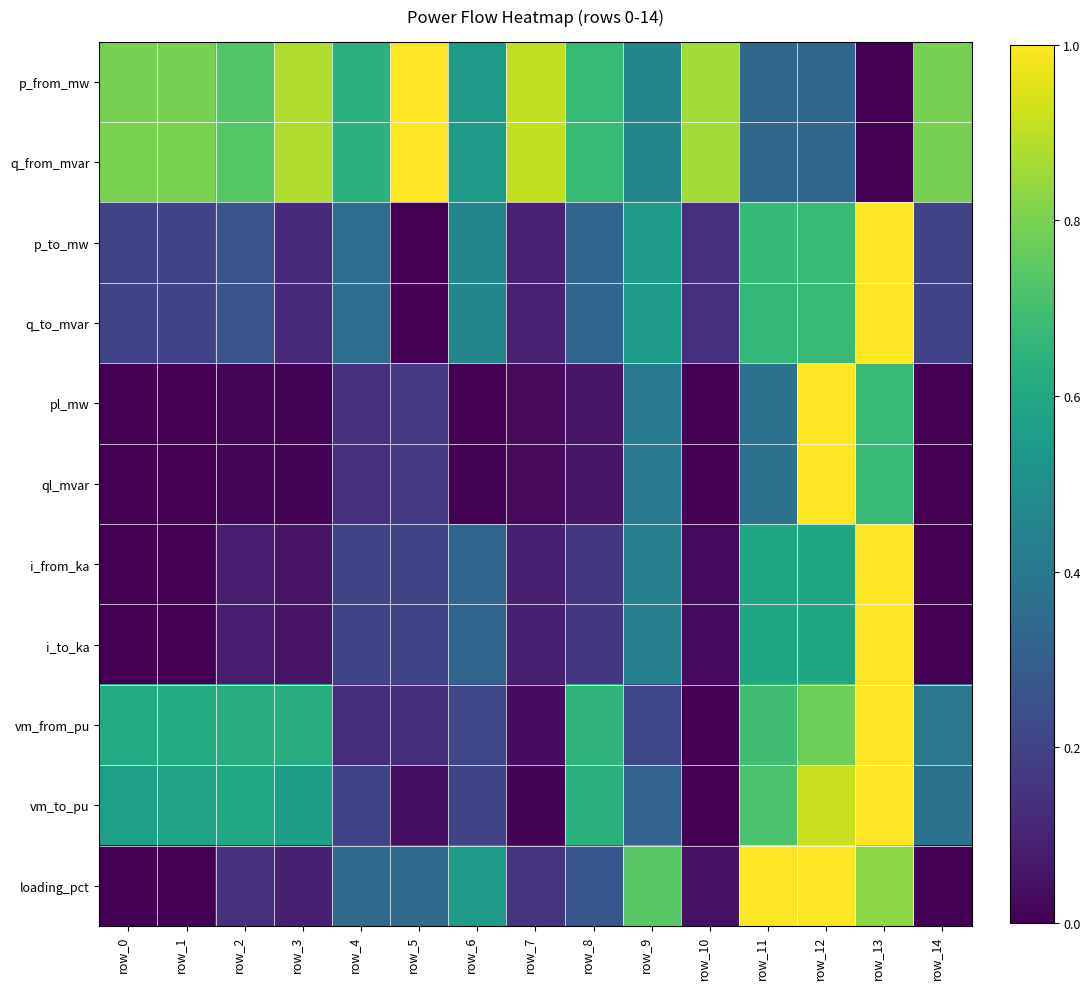

Which label corresponds to the smallest value in the chart?

row_13